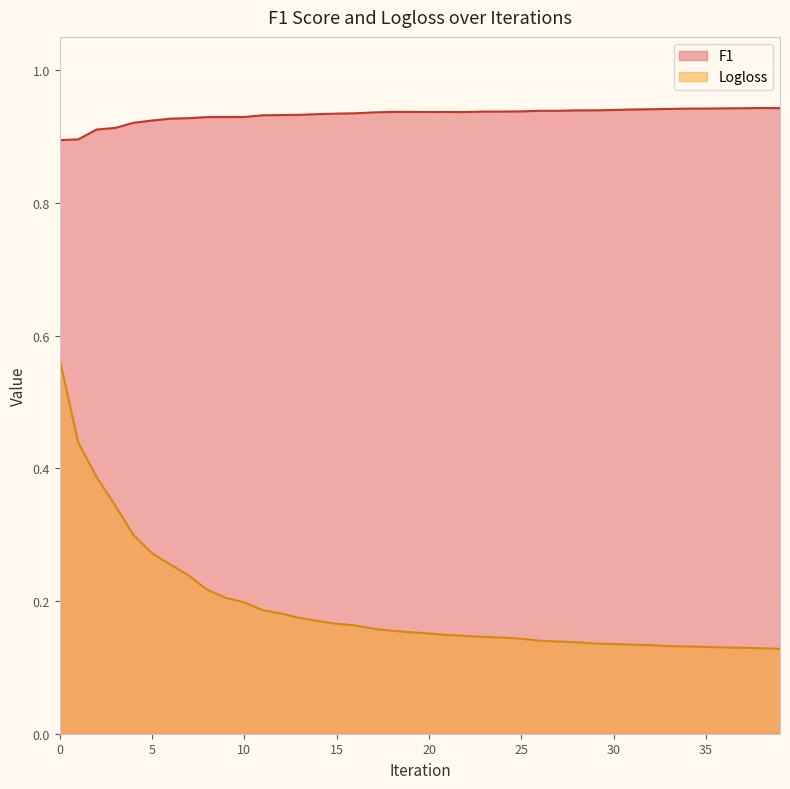

Rank the series by their average value, from highest to lowest.

F1, Logloss